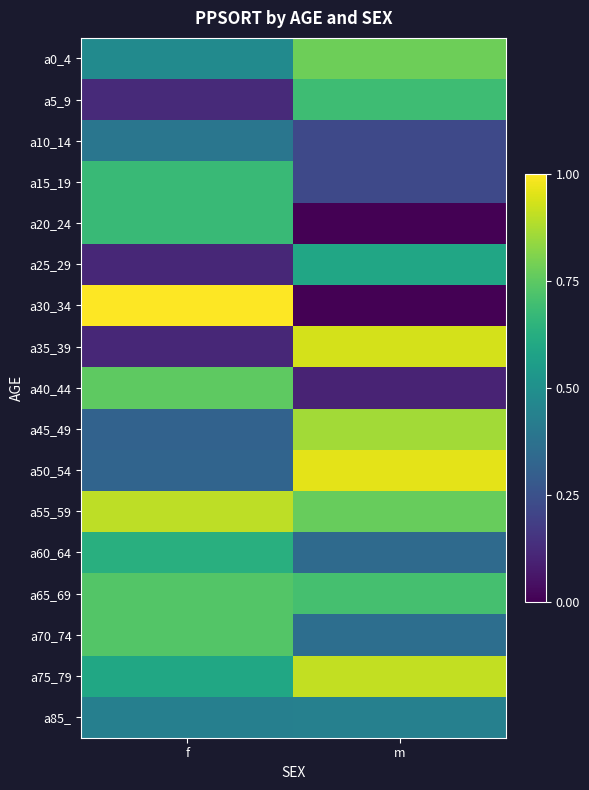

At which category is the sum across all series the highest?

f